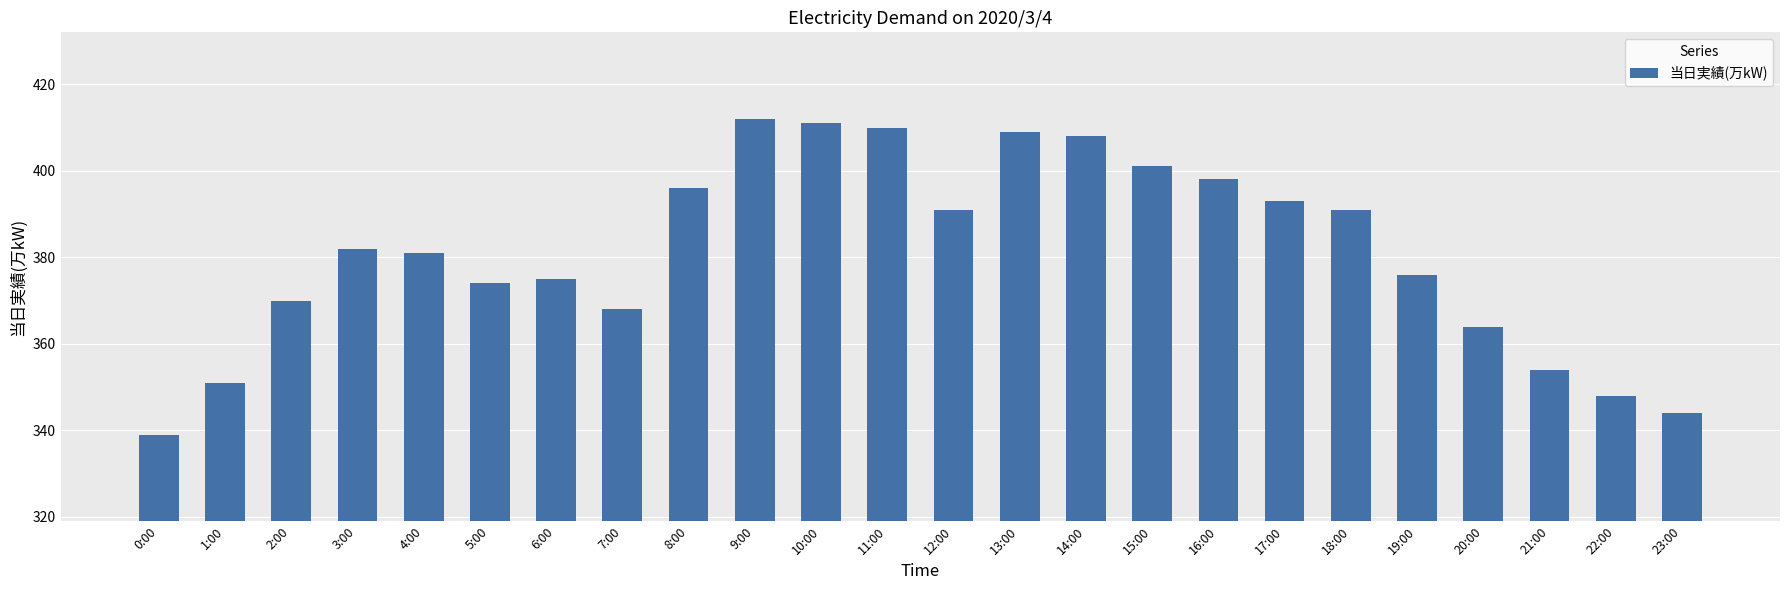

Which category has the highest value across all series?

9:00